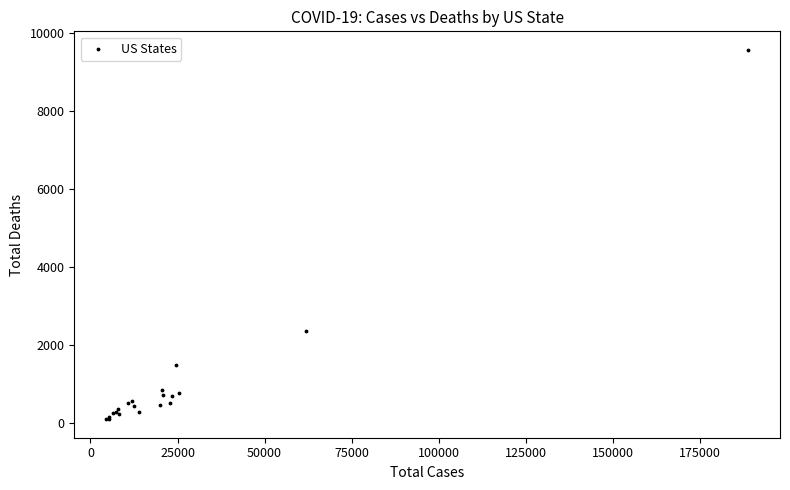

What Y value in the scatter plot is closest to 4829?

2350